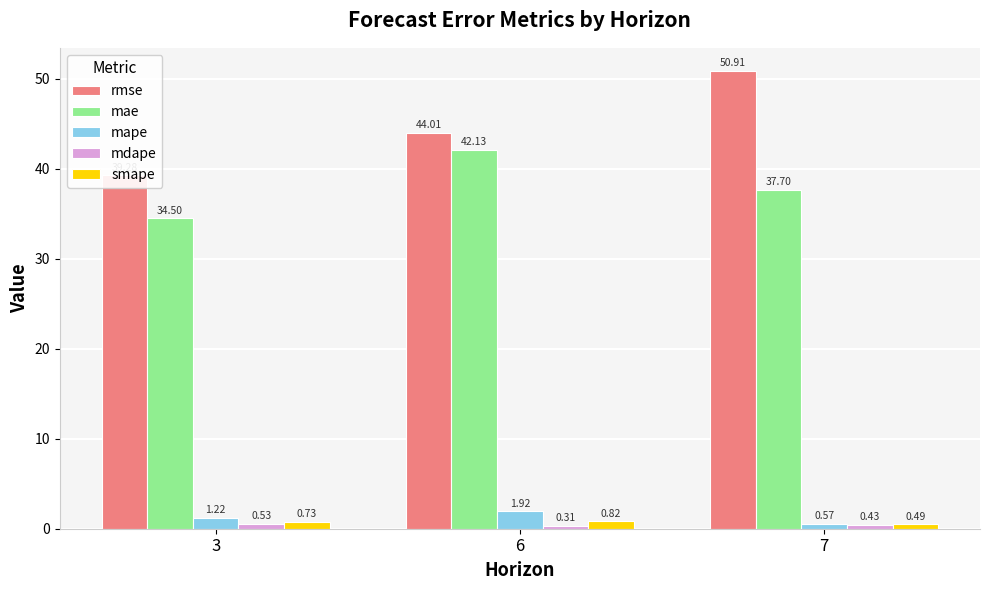

At 3, list the series in order from smallest to largest.

mdape, smape, mape, mae, rmse